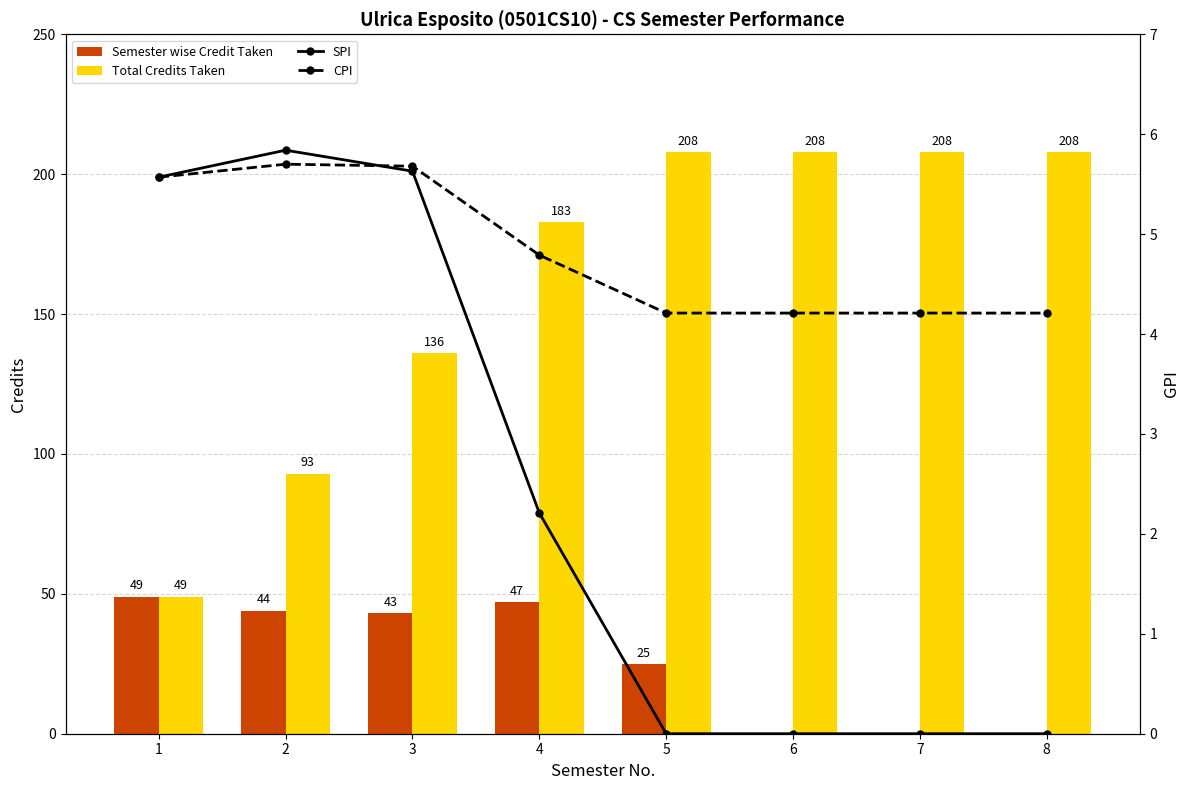

What is the difference between the second highest and second lowest values in the CPI series?

1.5